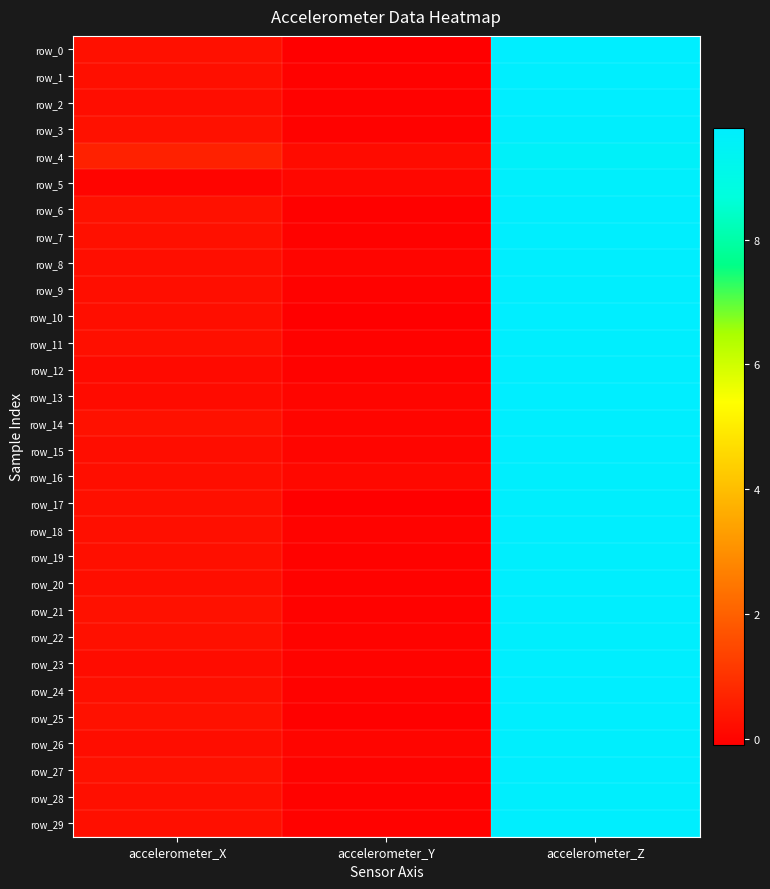

What is the maximum value shown in the chart?

9.8